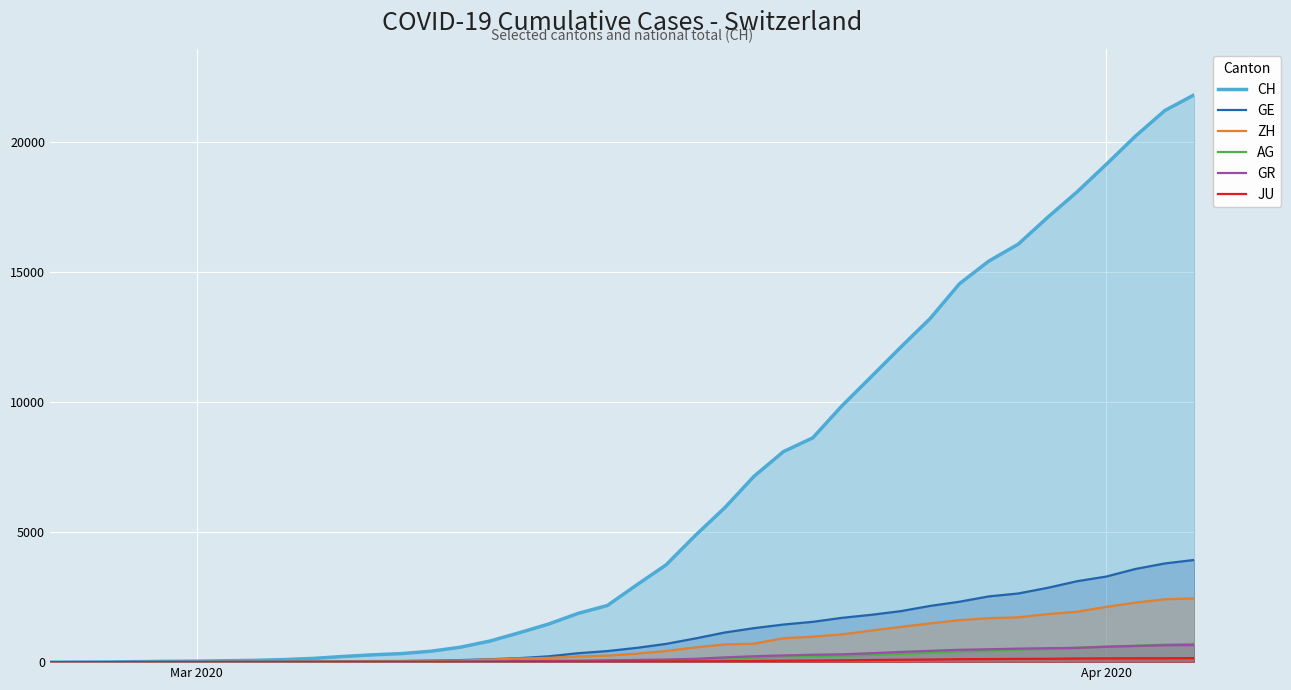

Reading right to left, list all the values displayed in this chart.

CH: 21804	21201	20219	19129	18065	17090	16062	15414	14544	13206	12107	10978	9858	8621	8090	7145	5933	4872	3736	2969	2176	1873	1465	1130	811	575	421	329	281	218	145	99	69	54	38	31	19	9	5	0
GE: 3928	3793	3582	3289	3109	2855	2638	2527	2322	2161	1960	1820	1703	1549	1445	1307	1139	911	701	549	425	343	224	153	112	79	59	44	42	29	20	15	13	10	9	8	4	1	1	0
ZH: 2450	2417	2289	2125	1936	1848	1722	1690	1616	1489	1357	1213	1067	978	919	711	679	568	429	326	250	218	163	140	101	62	49	40	34	29	23	15	13	10	7	6	2	2	0	0
AG: 702	673	631	596	554	506	485	444	407	367	318	283	245	235	223	175	134	96	69	56	43	33	30	27	20	18	15	14	14	12	11	10	7	7	4	3	1	1	1	0
GR: 657	649	622	592	547	535	519	495	474	433	393	343	300	284	258	226	182	128	101	84	71	56	53	43	31	22	18	18	17	16	14	12	9	9	6	6	6	2	2	0
JU: 154	149	149	145	140	128	127	119	114	100	92	82	69	61	54	44	36	32	29	25	19	18	17	12	7	7	7	5	5	4	4	2	2	1	1	1	1	1	0	0